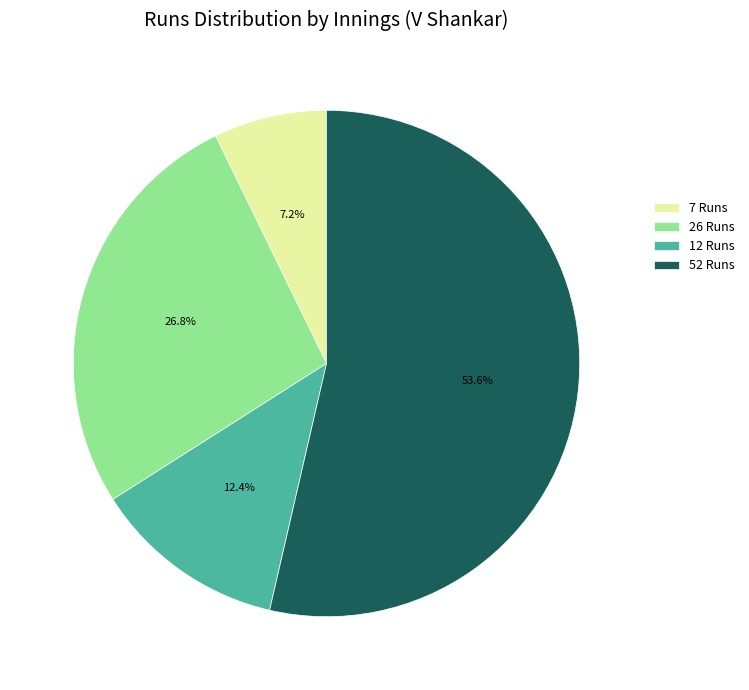

What is the smallest slice in the pie chart?

7 Runs